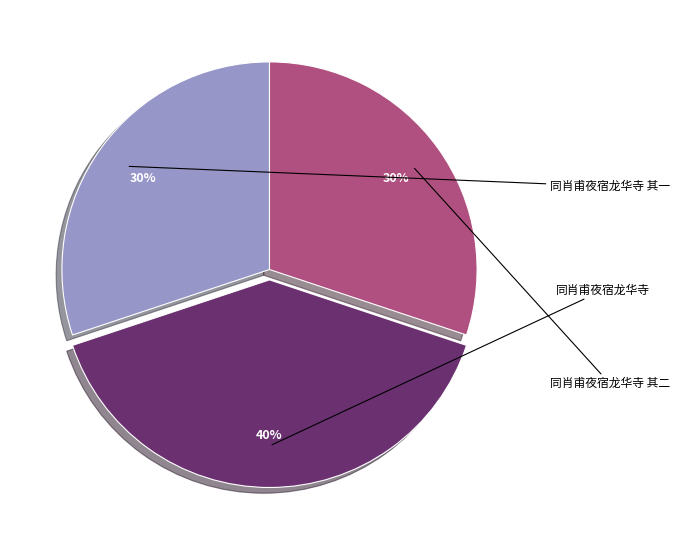

To the nearest percent, what is the difference between the largest and smallest slice percentages?

10%